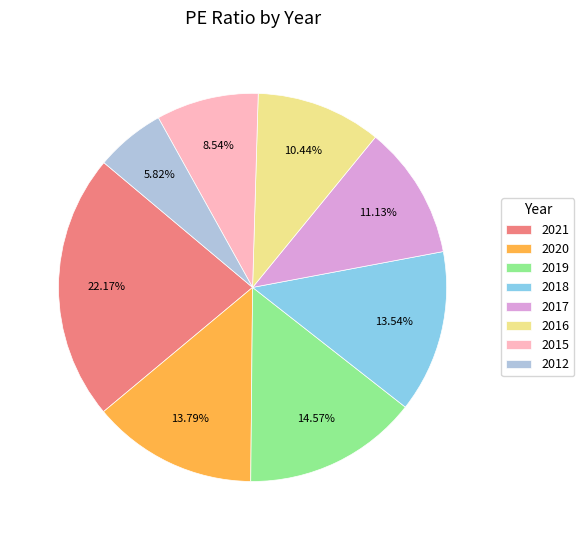

How many segments does this pie chart have?

8